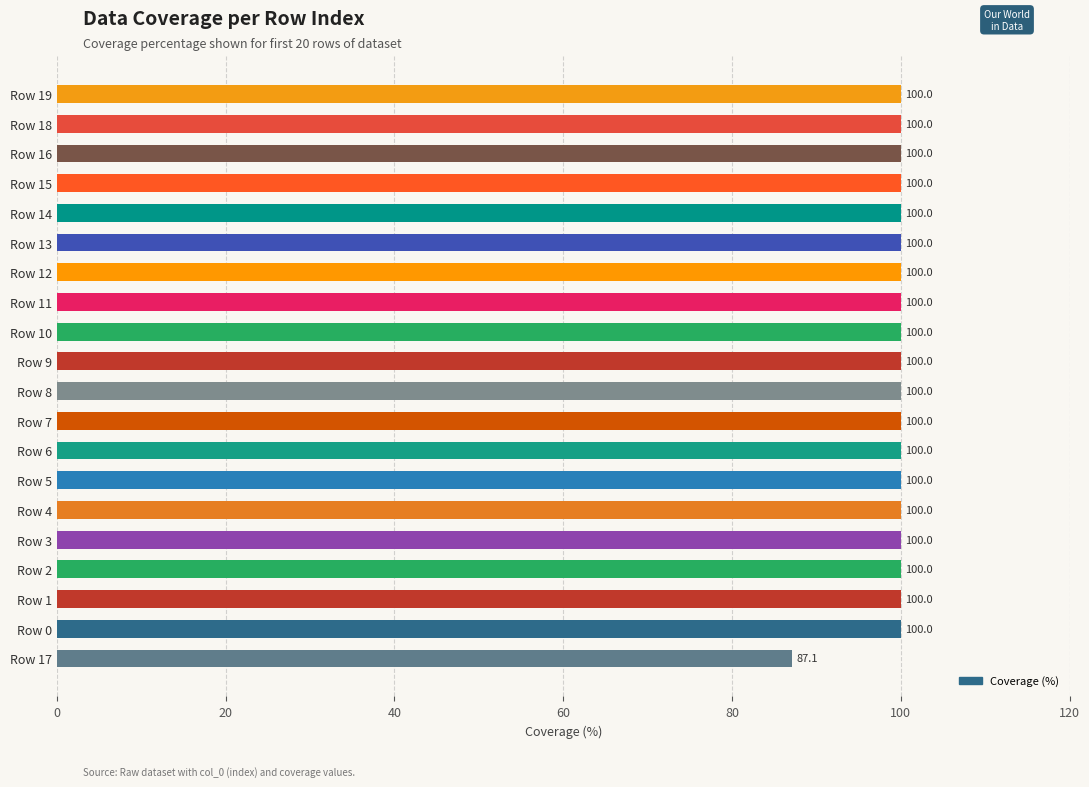

Reading bottom to top, what are all the values shown in this chart?

87.1	100.0	100.0	100.0	100.0	100.0	100.0	100.0	100.0	100.0	100.0	100.0	100.0	100.0	100.0	100.0	100.0	100.0	100.0	100.0